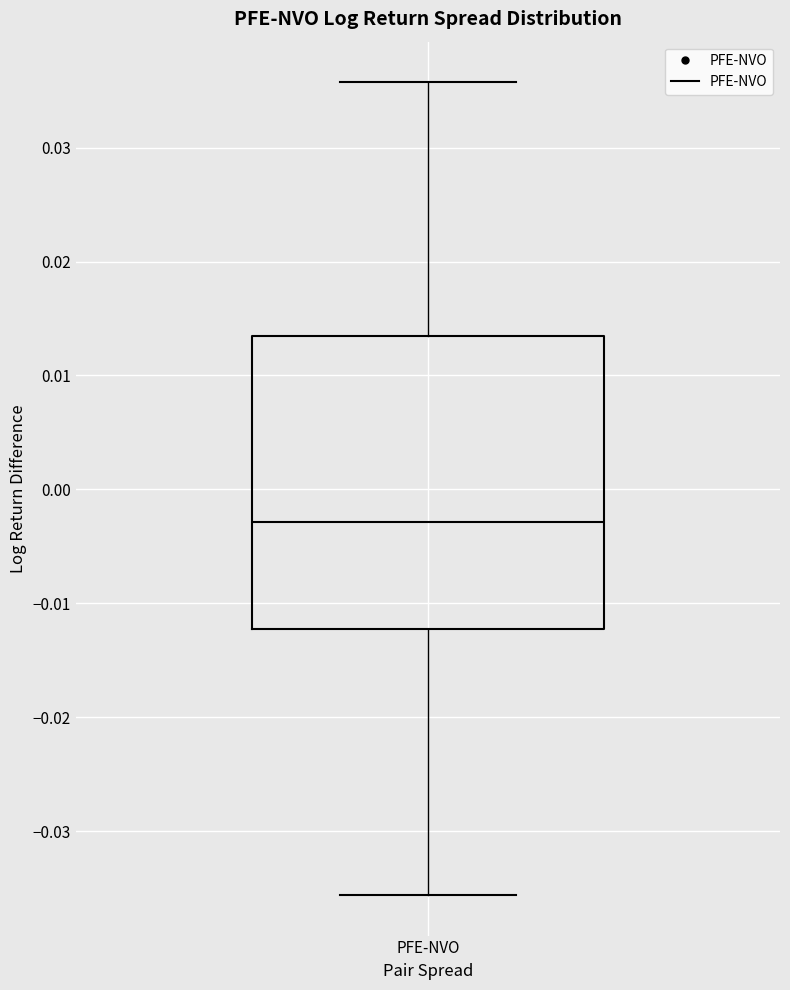

Transcribe this box plot: give where the median line is, the range the box spans, and where the two whiskers end, as read against the y-axis. The values are not printed on the chart, so give them approximately, as read against the axis.

median -0.003, box -0.012 to 0.013, whiskers -0.036 to 0.036